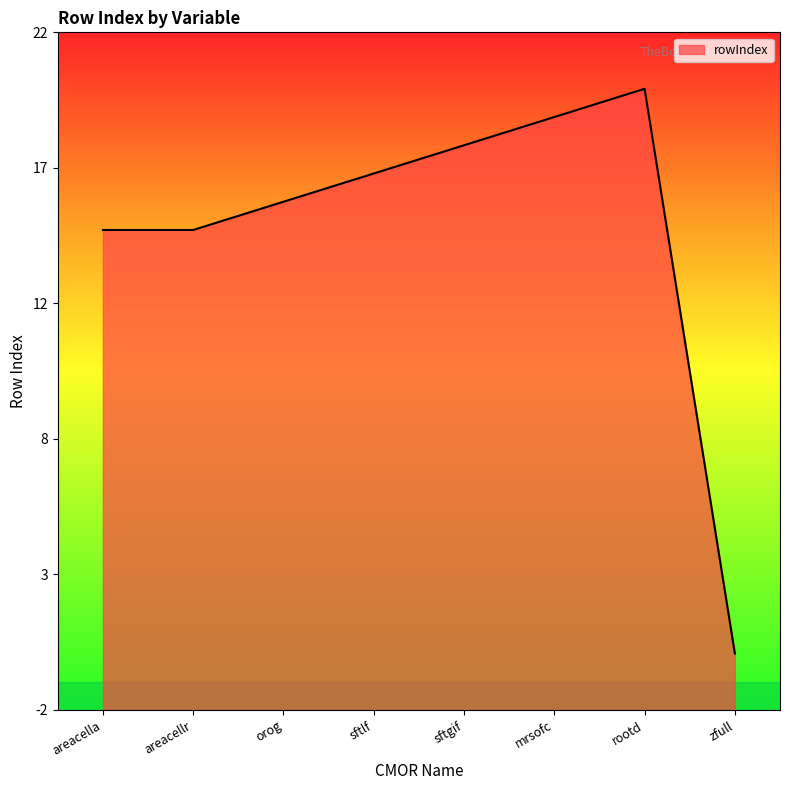

At which category does the data reach its first local peak?

rootd